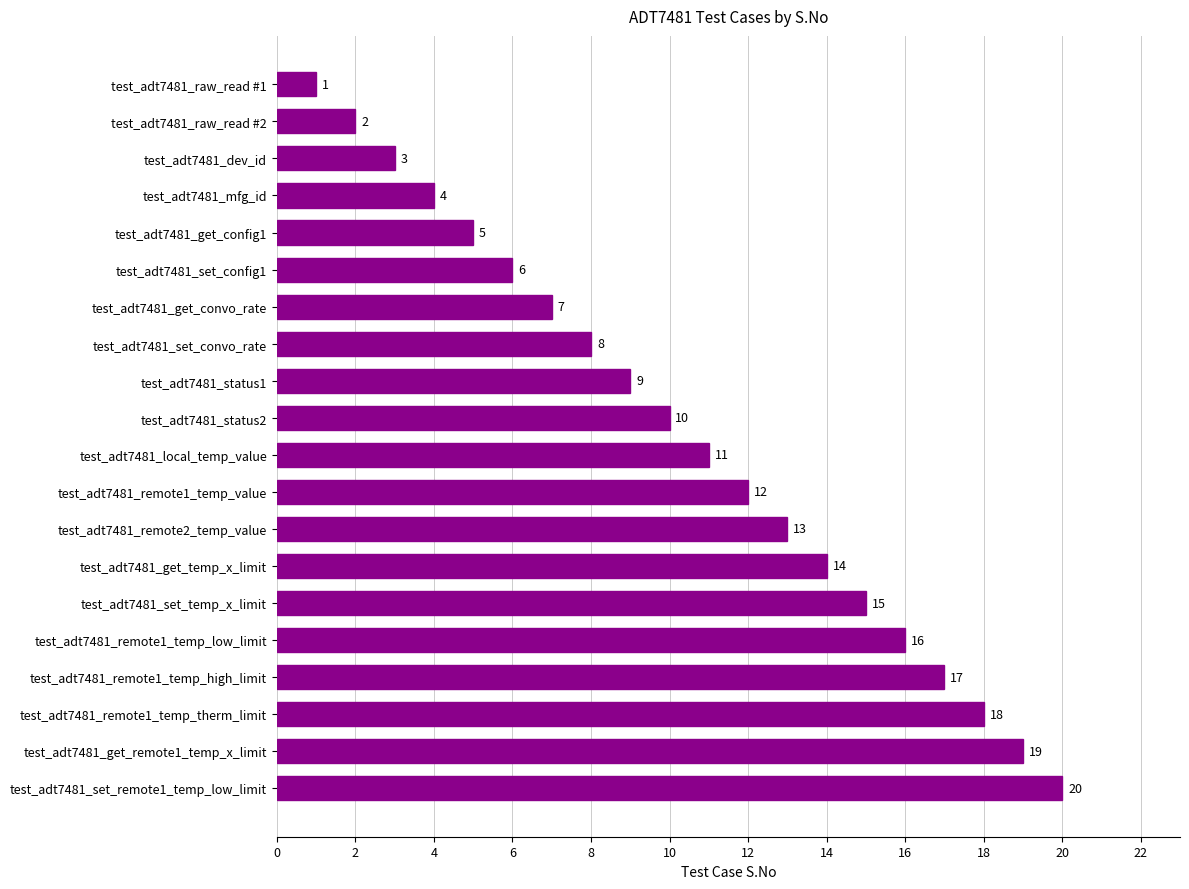

How many bars are there in total?

20